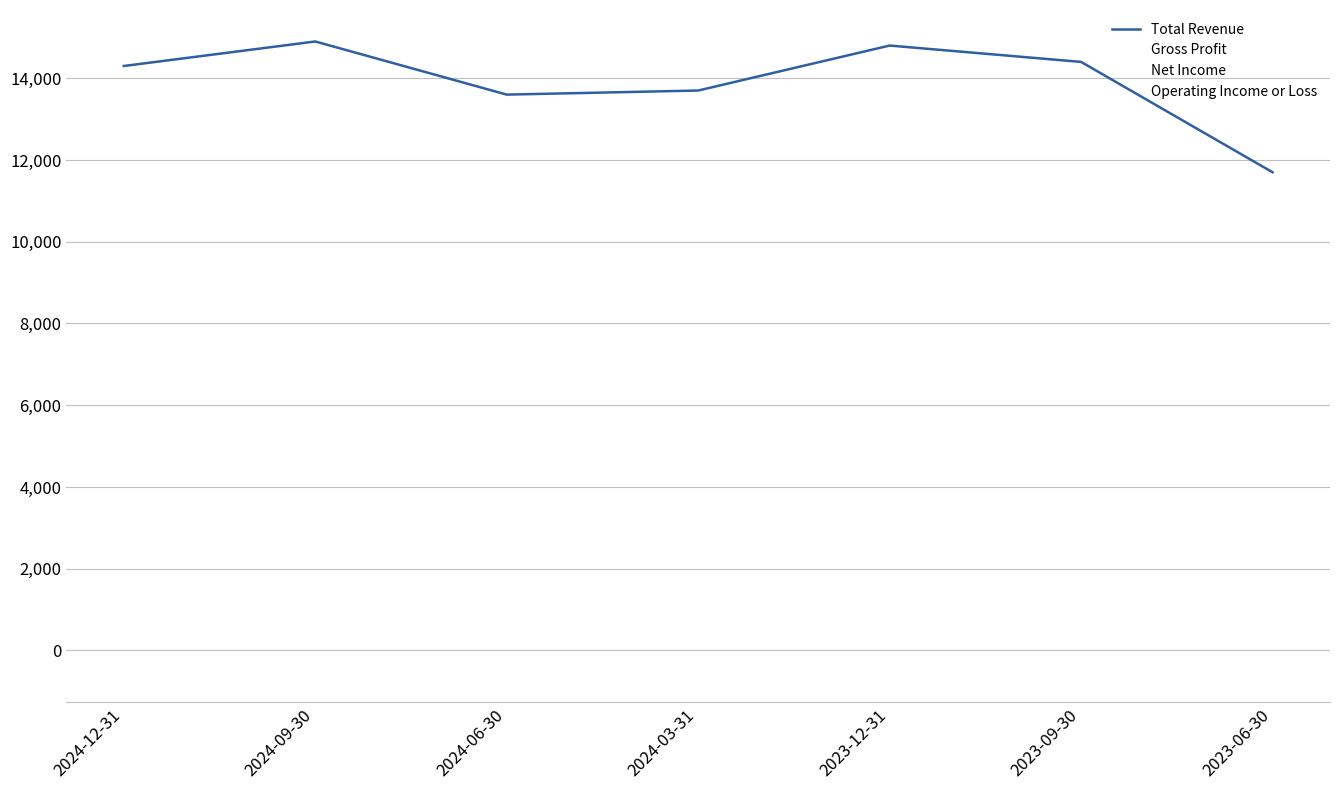

Reading left to right, extract all data points from this chart.

Total Revenue: 2024-12-31=14300	2024-09-30=14900	2024-06-30=13600	2024-03-31=13700	2023-12-31=14800	2023-09-30=14400	2023-06-30=11700
Gross Profit: 2024-12-31=3400	2024-09-30=3500	2024-06-30=4700	2024-03-31=4700	2023-12-31=6700	2023-09-30=6500	2023-06-30=4500
Net Income: 2024-12-31=-400	2024-09-30=-500	2024-06-30=1800	2024-03-31=1800	2023-12-31=2900	2023-09-30=2800	2023-06-30=2000
Operating Income or Loss: 2024-12-31=-300	2024-09-30=-300	2024-06-30=2200	2024-03-31=2200	2023-12-31=3100	2023-09-30=3000	2023-06-30=2500